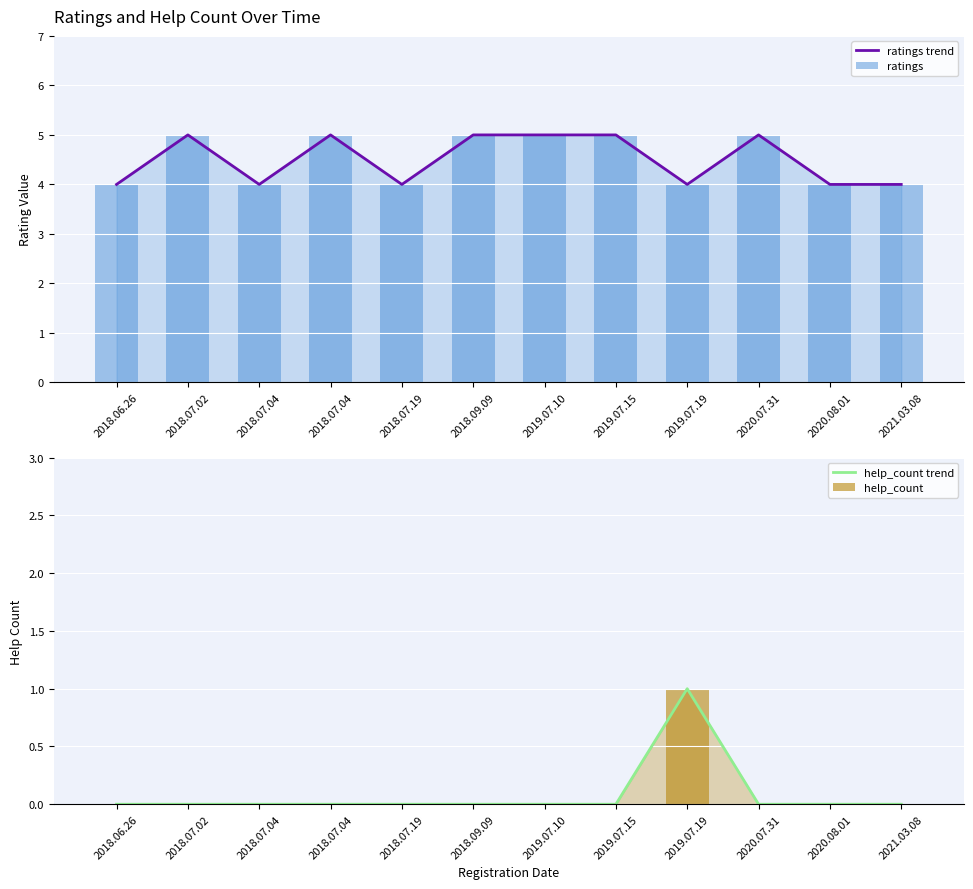

Which label corresponds to the smallest value in the chart?

2018.06.26